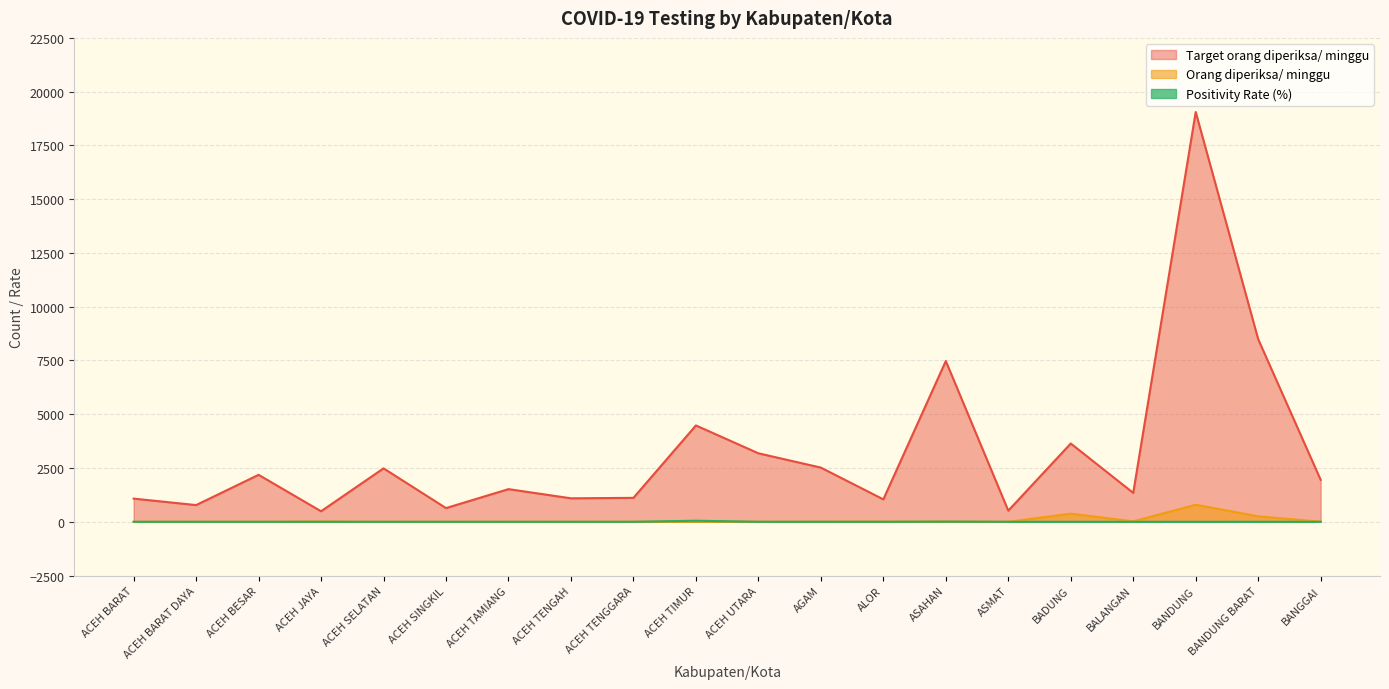

Reading left to right, what are all the values shown in this chart?

Target orang diperiksa/ minggu: ACEH BARAT=1078.0	ACEH BARAT DAYA=777.0	ACEH BESAR=2184.0	ACEH JAYA=490.0	ACEH SELATAN=2485.0	ACEH SINGKIL=637.0	ACEH TAMIANG=1519.0	ACEH TENGAH=1092.0	ACEH TENGGARA=1113.0	ACEH TIMUR=4480.0	ACEH UTARA=3185.0	AGAM=2520.0	ALOR=1043.0	ASAHAN=7476.0	ASMAT=518.0	BADUNG=3640.0	BALANGAN=1344.0	BANDUNG=19054.0	BANDUNG BARAT=8491.0	BANGGAI=1953.0
Orang diperiksa/ minggu: ACEH BARAT=0.0	ACEH BARAT DAYA=0.0	ACEH BESAR=3.0	ACEH JAYA=12.0	ACEH SELATAN=1.0	ACEH SINGKIL=0.0	ACEH TAMIANG=0.0	ACEH TENGAH=0.0	ACEH TENGGARA=3.0	ACEH TIMUR=2.0	ACEH UTARA=5.0	AGAM=8.0	ALOR=10.0	ASAHAN=12.0	ASMAT=0.0	BADUNG=378.0	BALANGAN=21.0	BANDUNG=793.0	BANDUNG BARAT=255.0	BANGGAI=5.0
Positivity Rate (%): ACEH BARAT=0.0	ACEH BARAT DAYA=0.0	ACEH BESAR=0.0	ACEH JAYA=0.0	ACEH SELATAN=0.0	ACEH SINGKIL=0.0	ACEH TAMIANG=0.0	ACEH TENGAH=0.0	ACEH TENGGARA=0.0	ACEH TIMUR=50.0	ACEH UTARA=0.0	AGAM=0.0	ALOR=0.0	ASAHAN=8.3	ASMAT=0.0	BADUNG=0.0	BALANGAN=0.0	BANDUNG=0.1	BANDUNG BARAT=1.2	BANGGAI=0.0